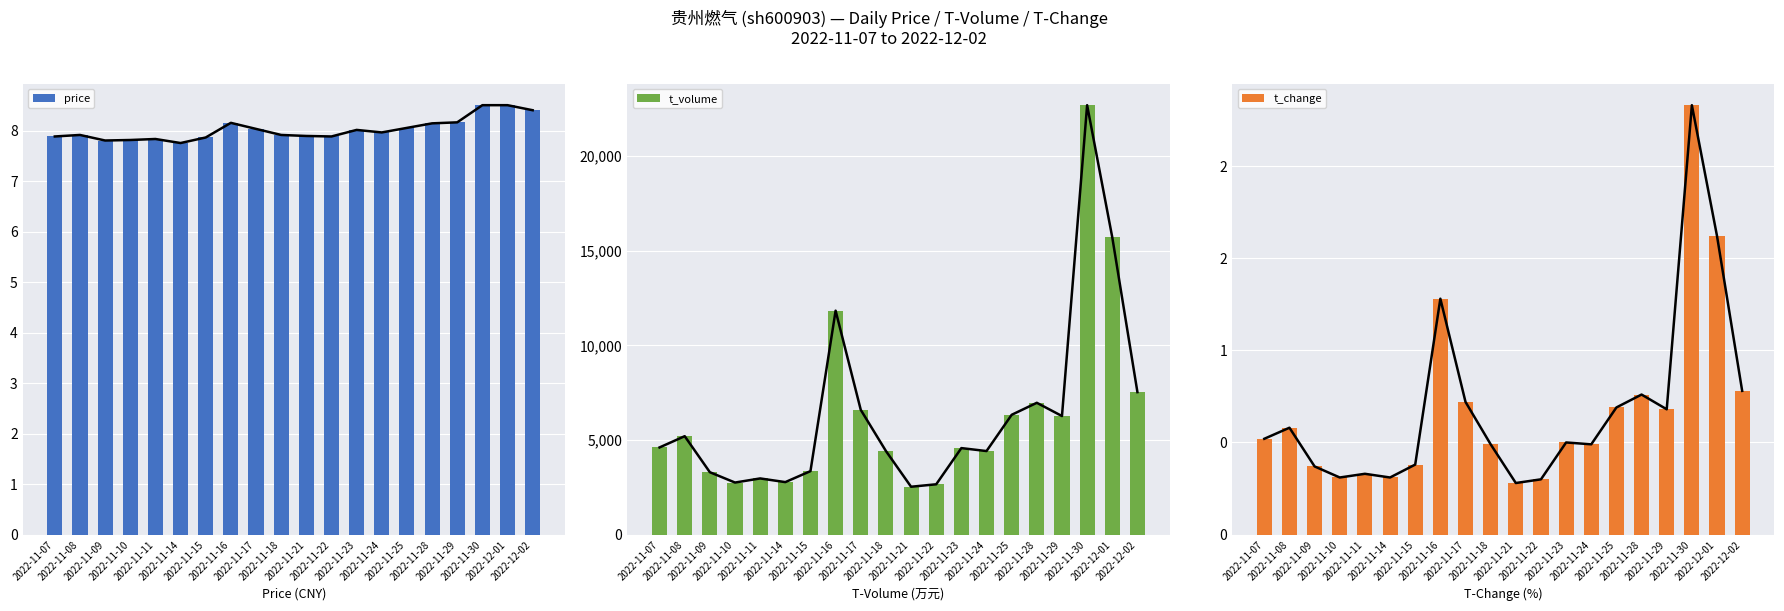

Between 2022-11-08 and 2022-11-18, which series saw the biggest shift?

t_volume